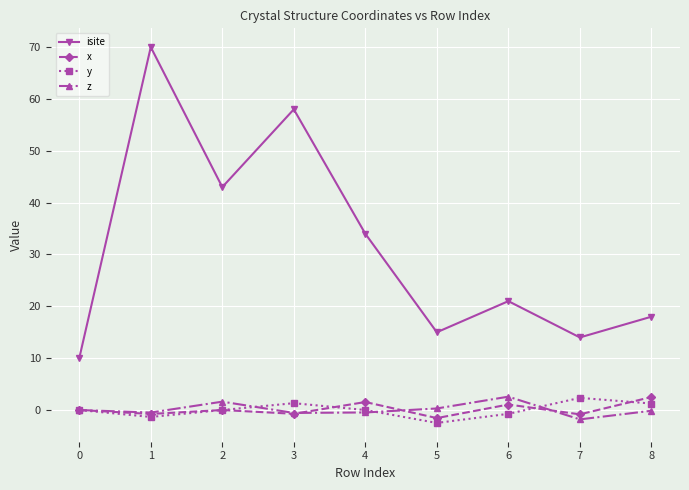

What is the lowest value of the y series?

-2.5